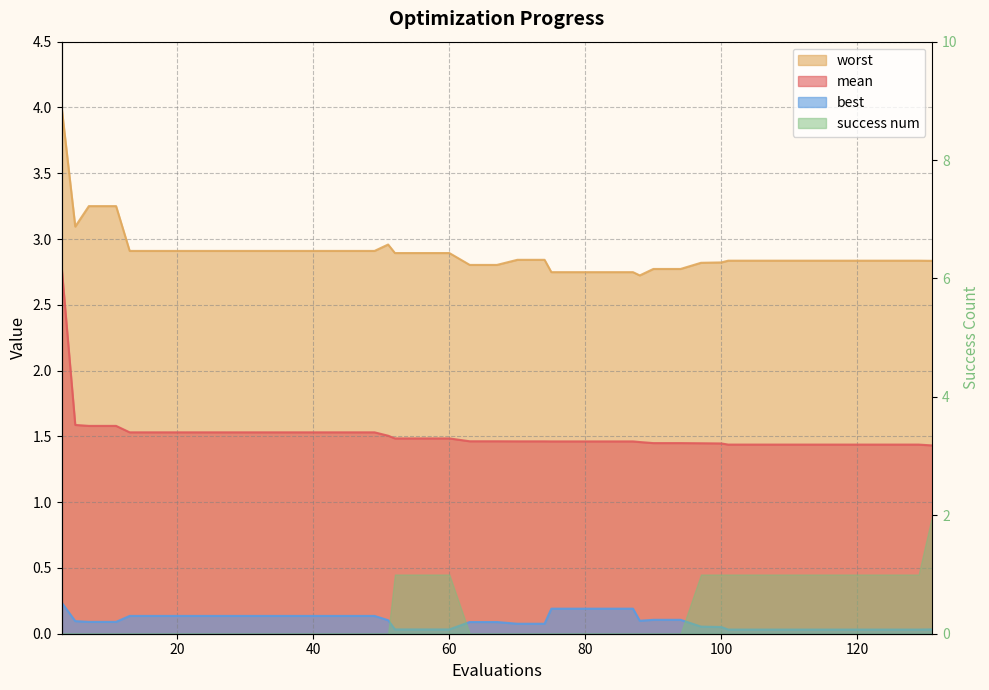

At which label does best reach its minimum?

101